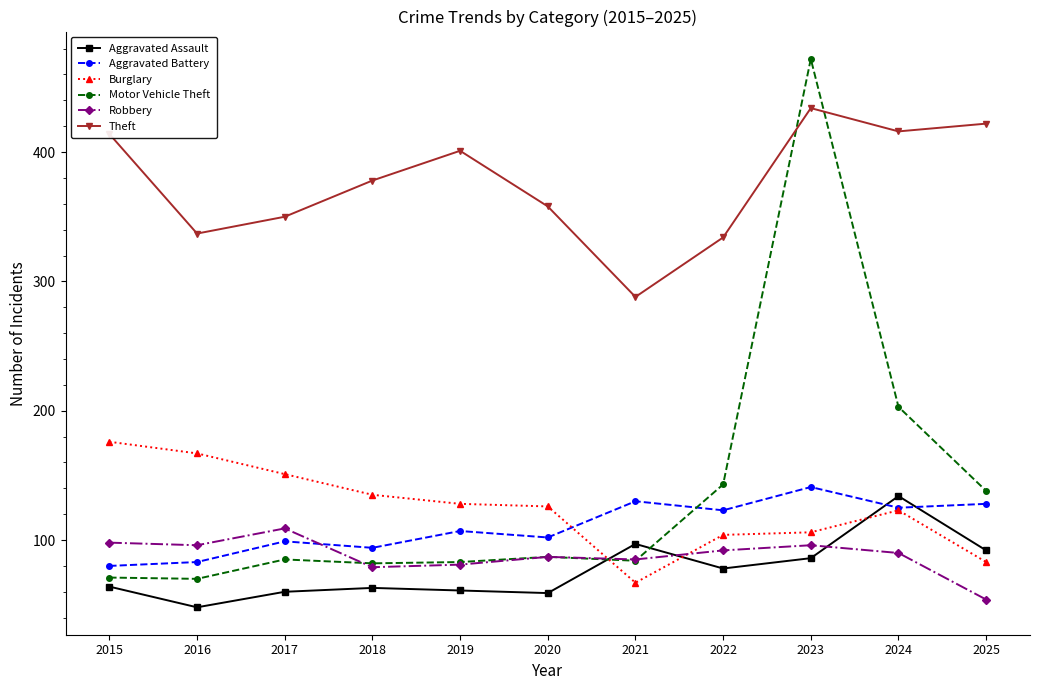

What is the spread (max minus min) of values at 2018?

315